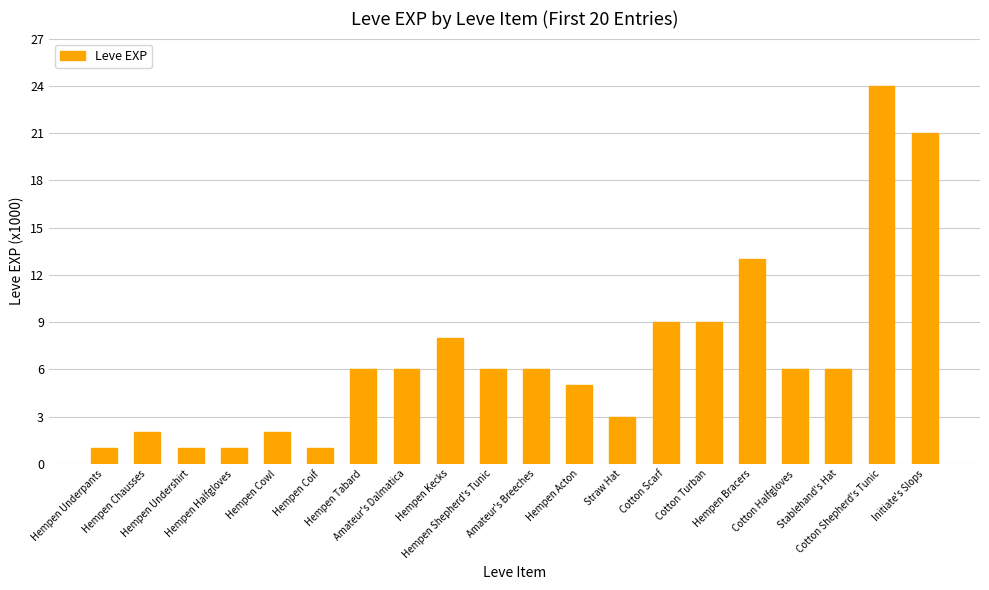

Reading left to right, list all the values displayed in this chart.

Hempen Underpants=1	Hempen Chausses=2	Hempen Undershirt=1	Hempen Halfgloves=1	Hempen Cowl=2	Hempen Coif=1	Hempen Tabard=6	Amateur's Dalmatica=6	Hempen Kecks=8	Hempen Shepherd's Tunic=6	Amateur's Breeches=6	Hempen Acton=5	Straw Hat=3	Cotton Scarf=9	Cotton Turban=9	Hempen Bracers=13	Cotton Halfgloves=6	Stablehand's Hat=6	Cotton Shepherd's Tunic=24	Initiate's Slops=21